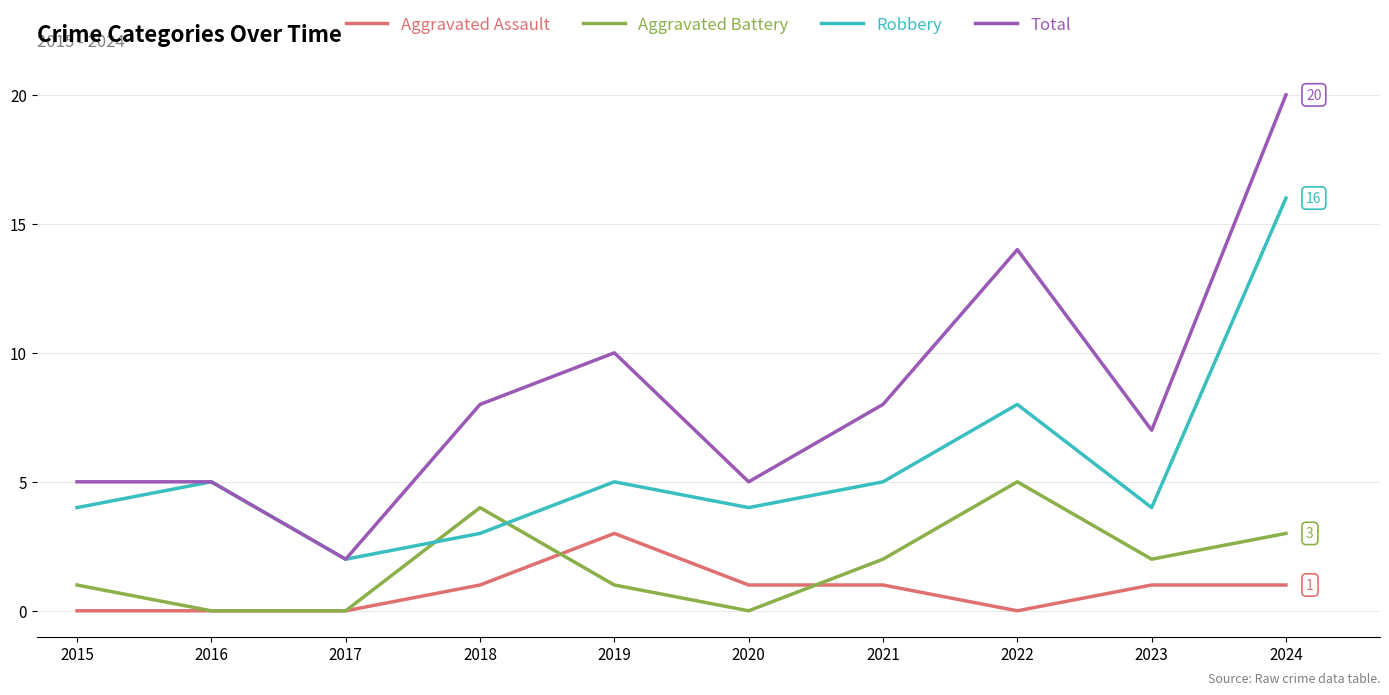

Reading left to right, extract all data points from this chart.

Aggravated Assault: 0	0	0	1	3	1	1	0	1	1
Aggravated Battery: 1	0	0	4	1	0	2	5	2	3
Robbery: 4	5	2	3	5	4	5	8	4	16
Total: 5	5	2	8	10	5	8	14	7	20